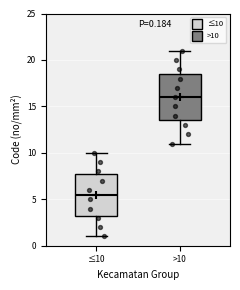

Which box is the tallest, from its lower edge to its upper edge?

>10